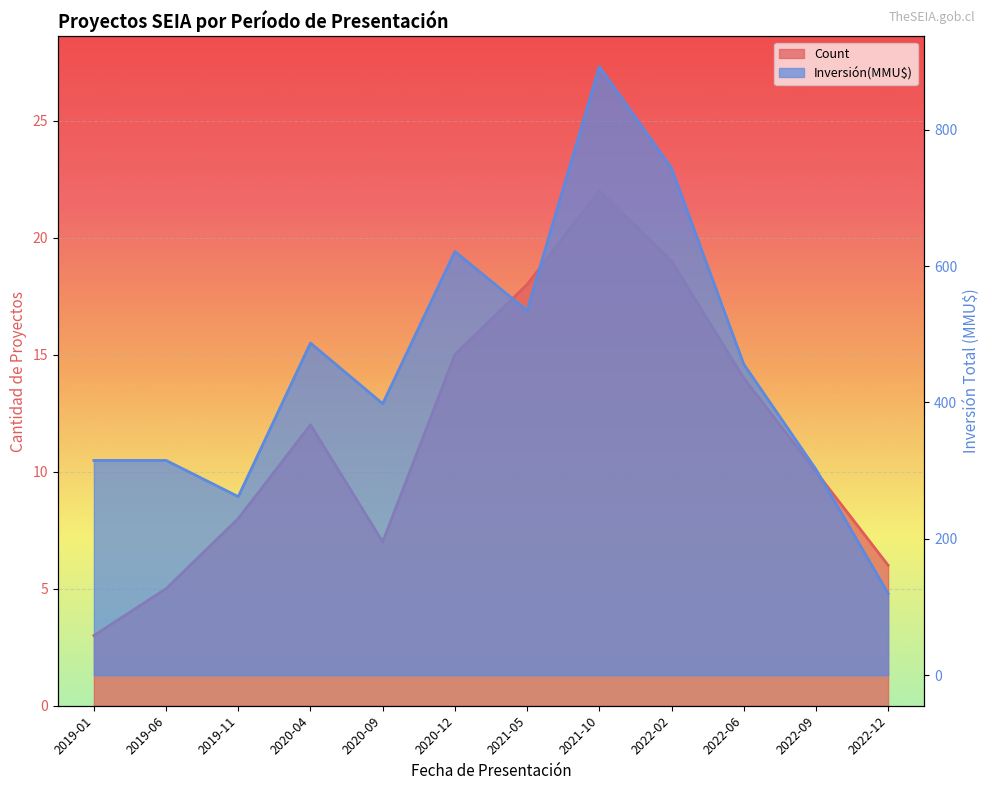

How many data points does each series have?

12